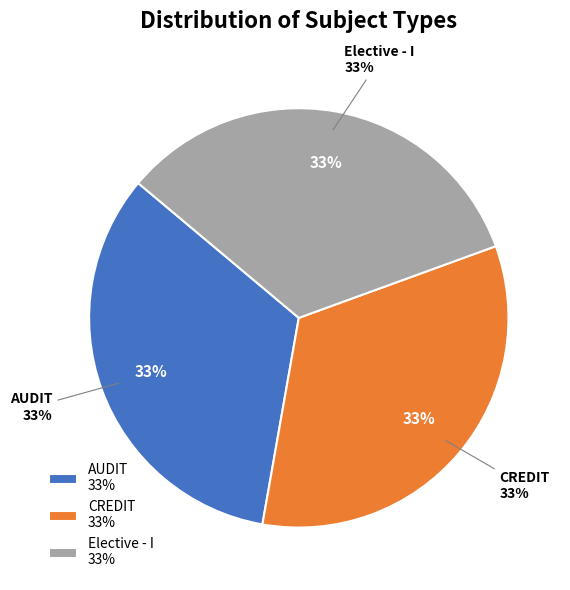

Is there a majority slice in this chart?

No